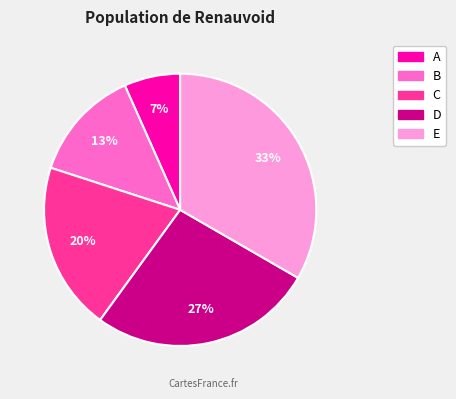

Do D and C together represent more than half of the pie?

No